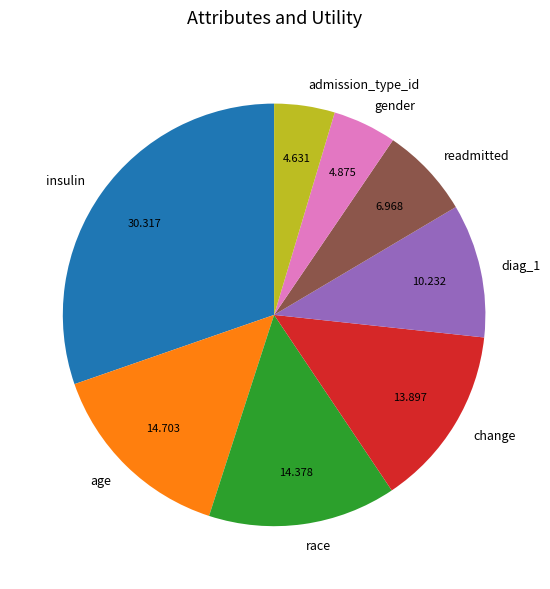

Combined, do insulin and race account for over 50%?

No